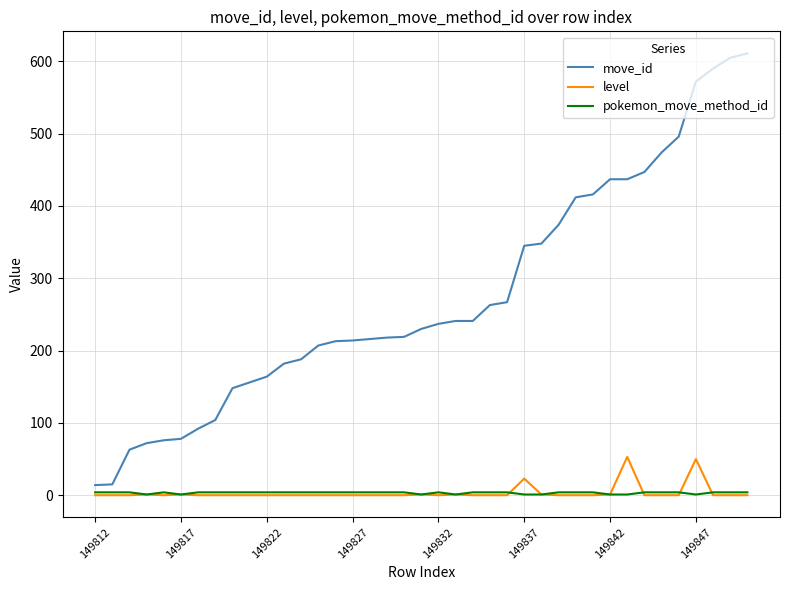

List the series in order of their peak value, highest first.

move_id, level, pokemon_move_method_id